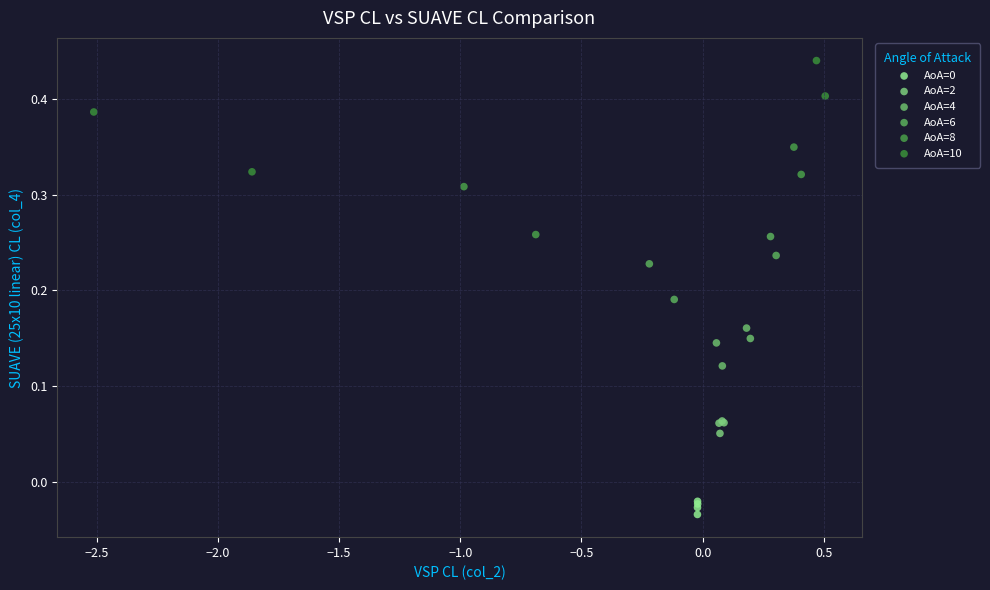

Which series has the largest Y range (max minus min)?

AoA=10